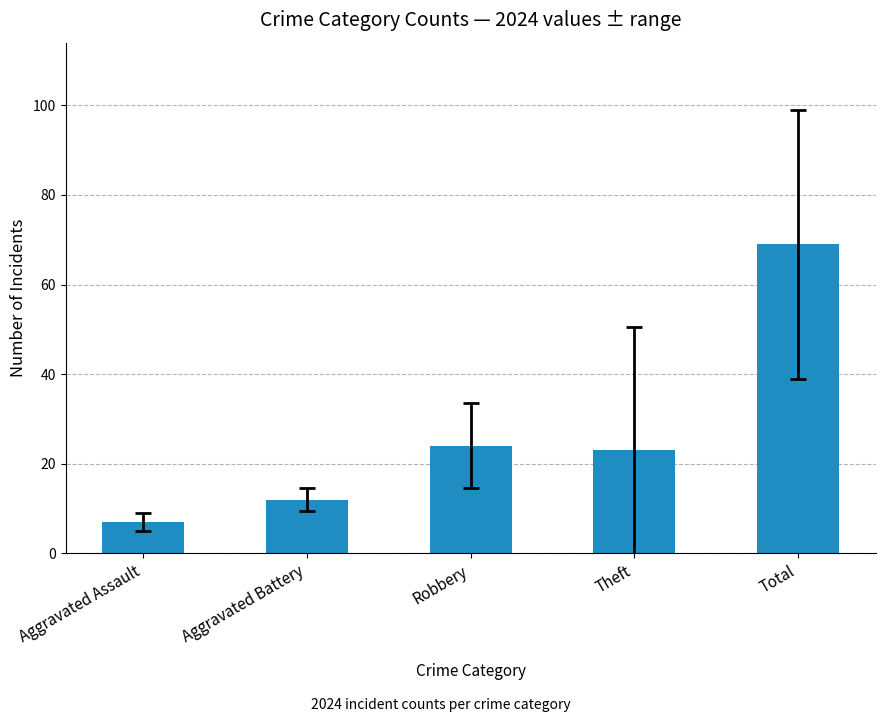

What is the smallest value displayed?

7